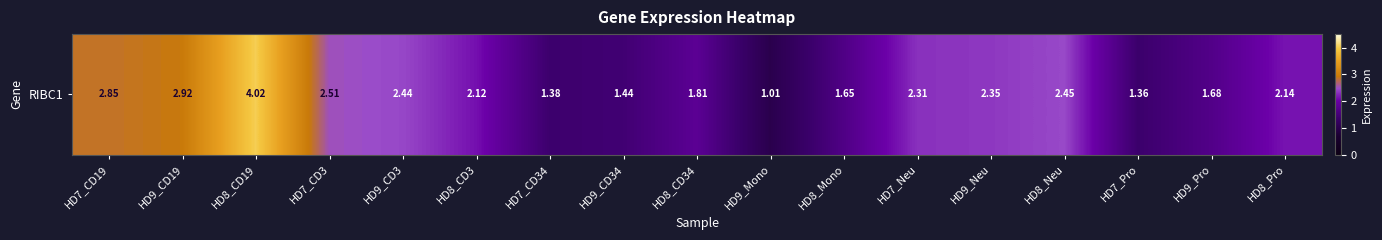

Between HD7_CD3 and HD9_CD19, which is larger?

HD9_CD19